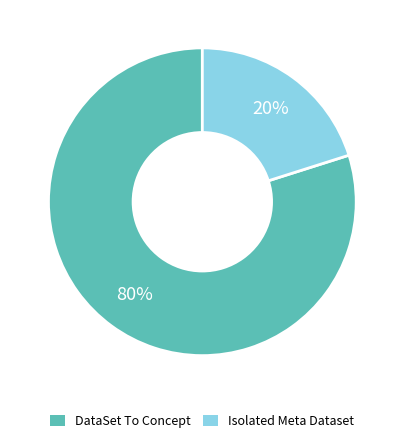

Is there a majority slice in this chart?

Yes